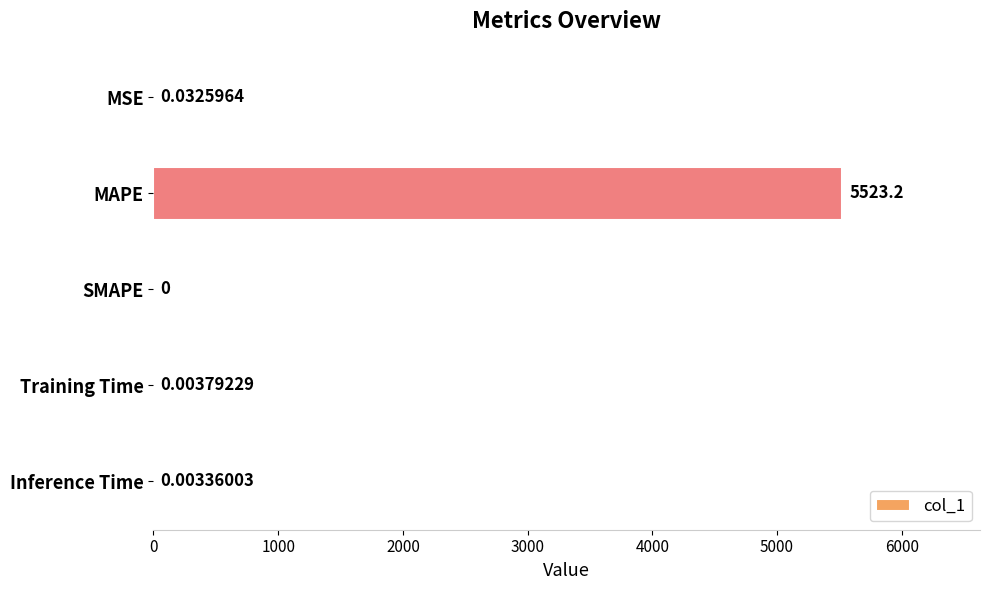

What is the sum of the values at MAPE and Inference Time?

5523.2